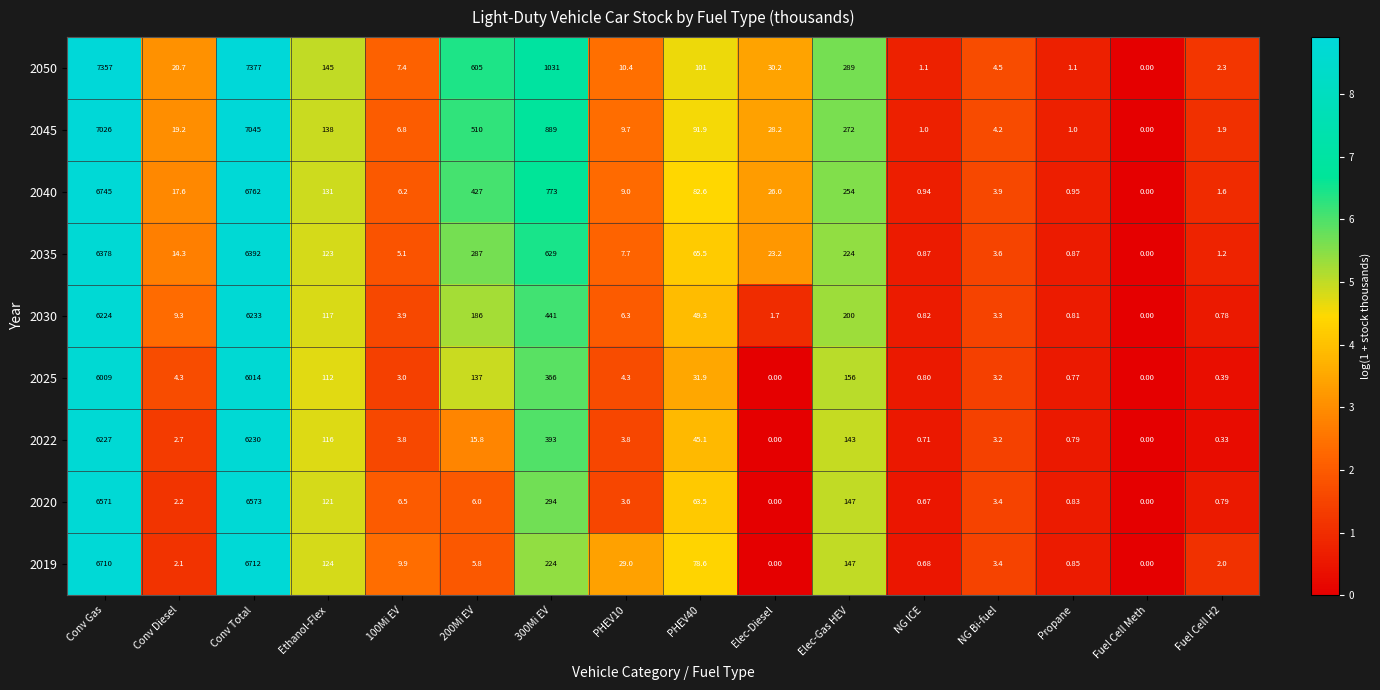

Which series has the largest range (max minus min)?

2050